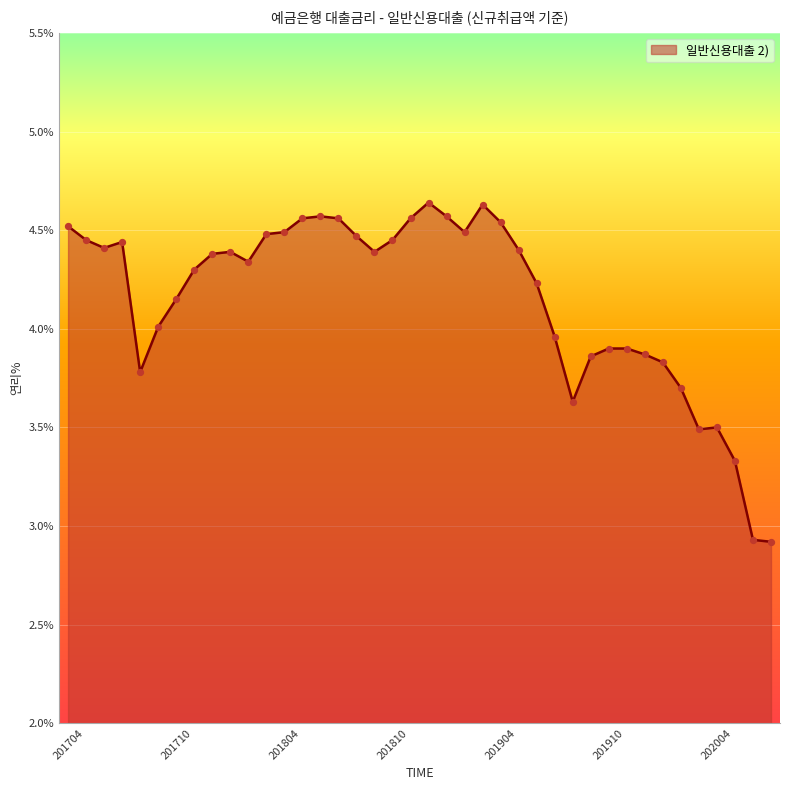

What is the smallest value displayed?

2.9